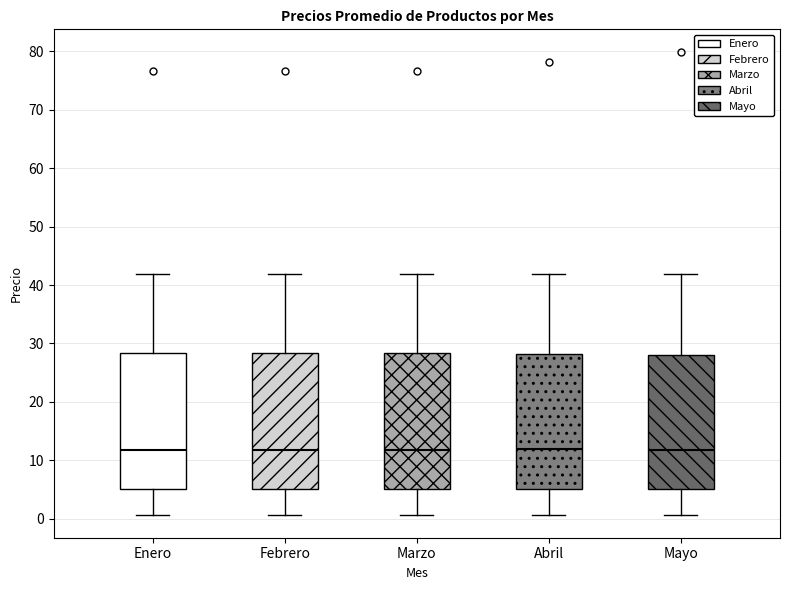

Reading left to right, transcribe this box plot: for each box, give where its median line is, the range the box spans, and where its two whiskers end, as read against the y-axis. The values are not printed on the chart, so give them approximately, as read against the axis.

Enero: median 12, box 5 to 28, whiskers 1 to 42
Febrero: median 12, box 5 to 28, whiskers 1 to 42
Marzo: median 12, box 5 to 28, whiskers 1 to 42
Abril: median 12, box 5 to 28, whiskers 1 to 42
Mayo: median 12, box 5 to 28, whiskers 1 to 42